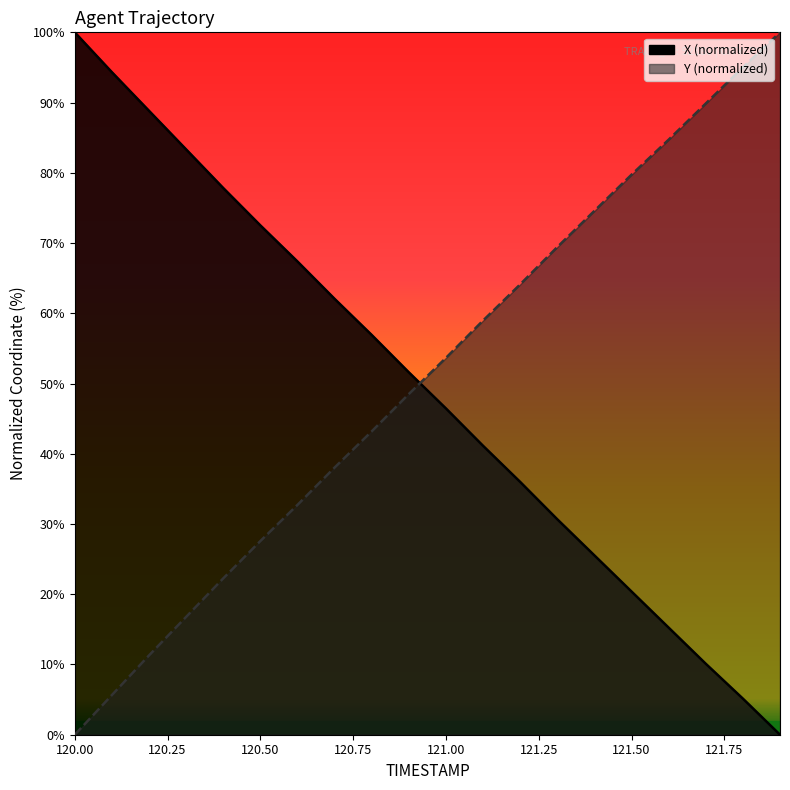

How many data points in Y are less than 53?

10